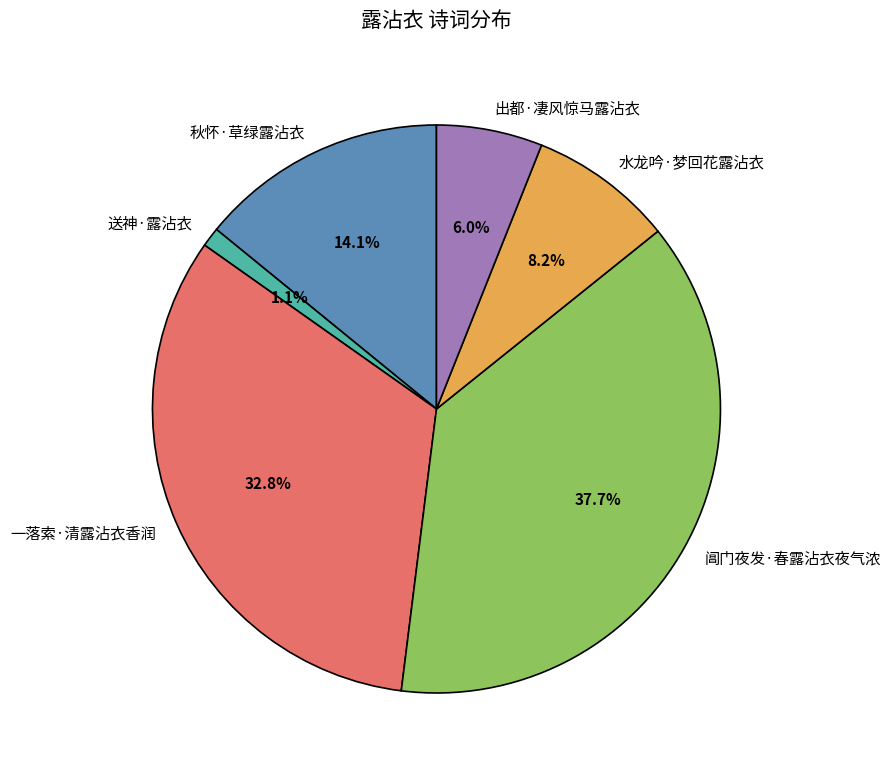

To the nearest percent, what portion does 秋怀·草绿露沾衣 represent?

14%